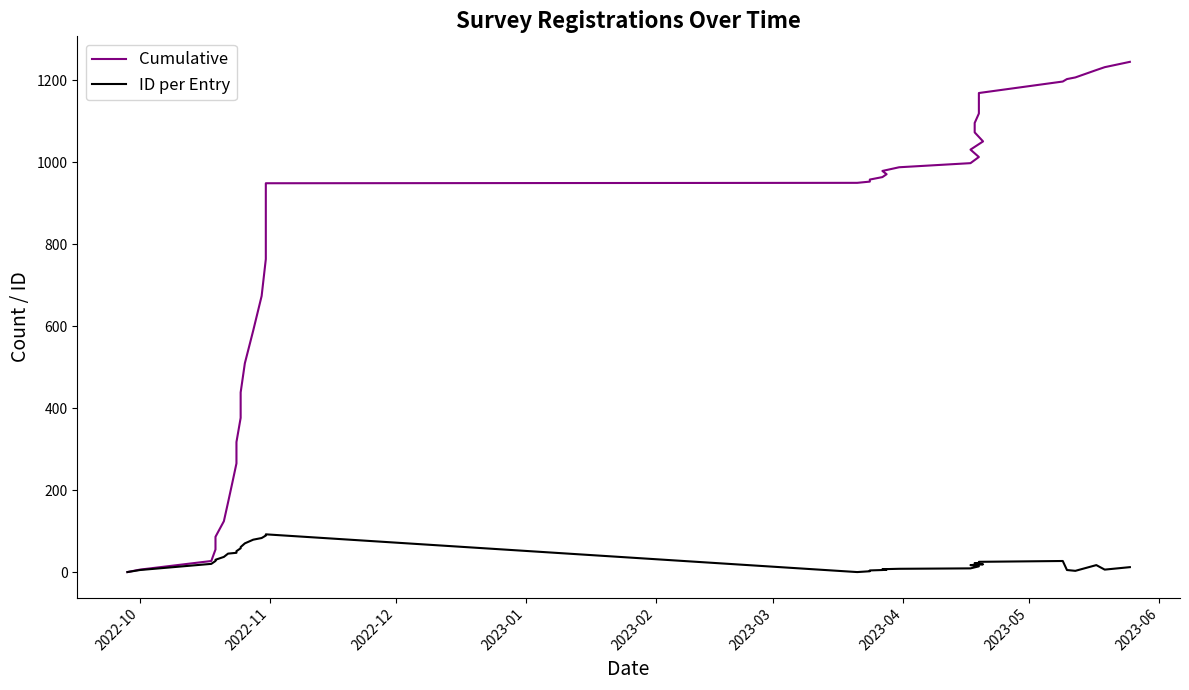

What is the greatest value displayed?

1245